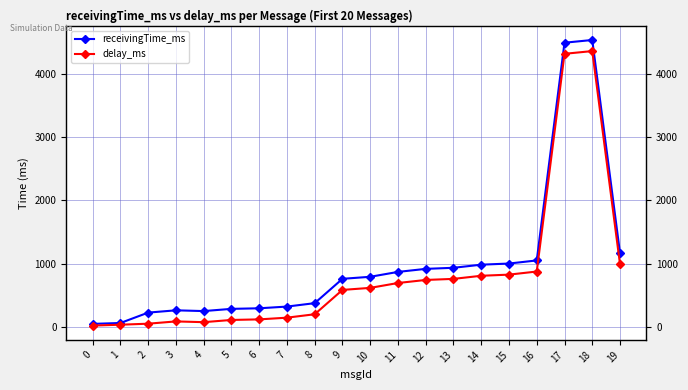

Where is delay_ms nearest to the value 2191?

19